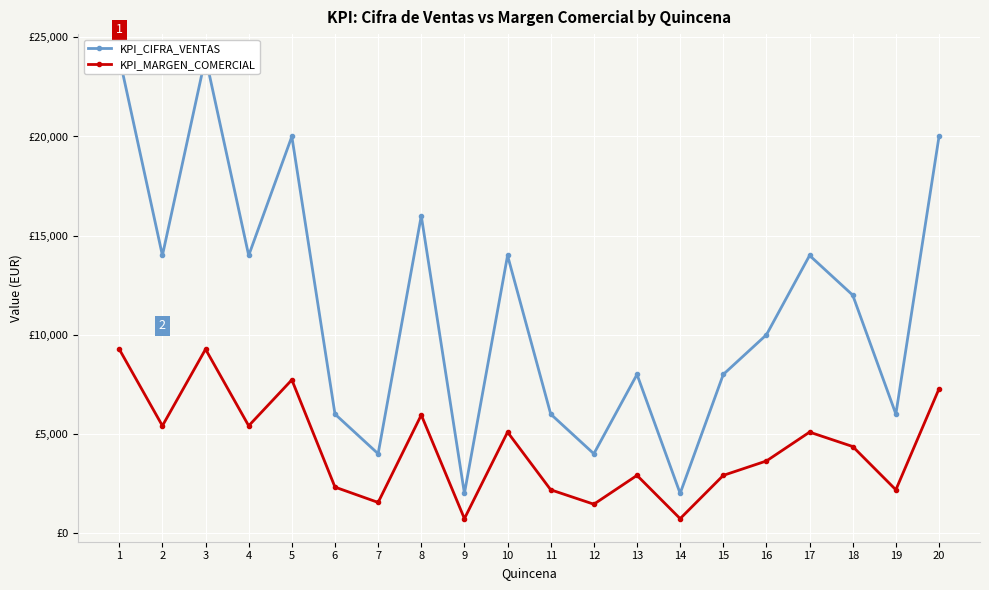

What is the maximum value shown in the chart?

24000